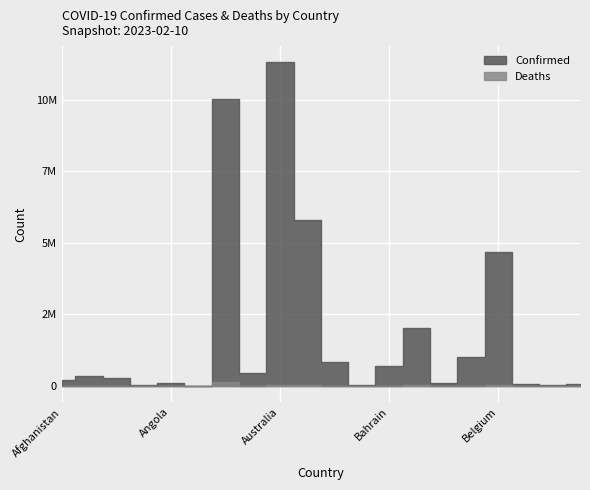

In Confirmed, how many points are higher than both neighbors (excluding endpoints)?

6